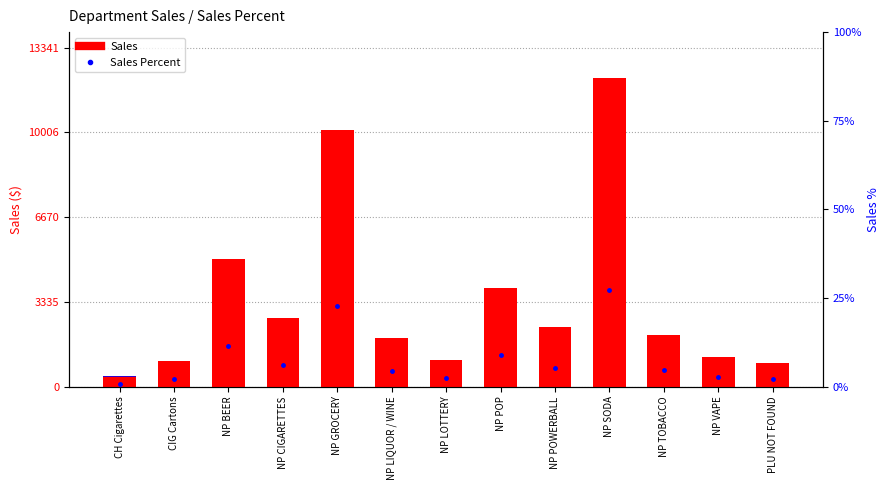

What is the total value across all series at NP SODA?

12155.5